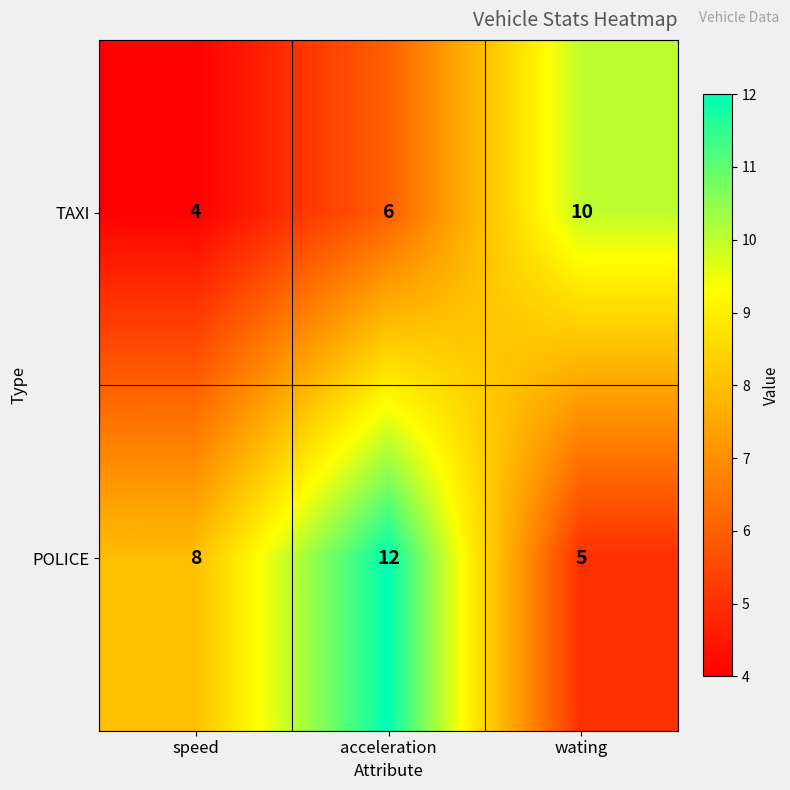

Count the number of data series in this chart.

2